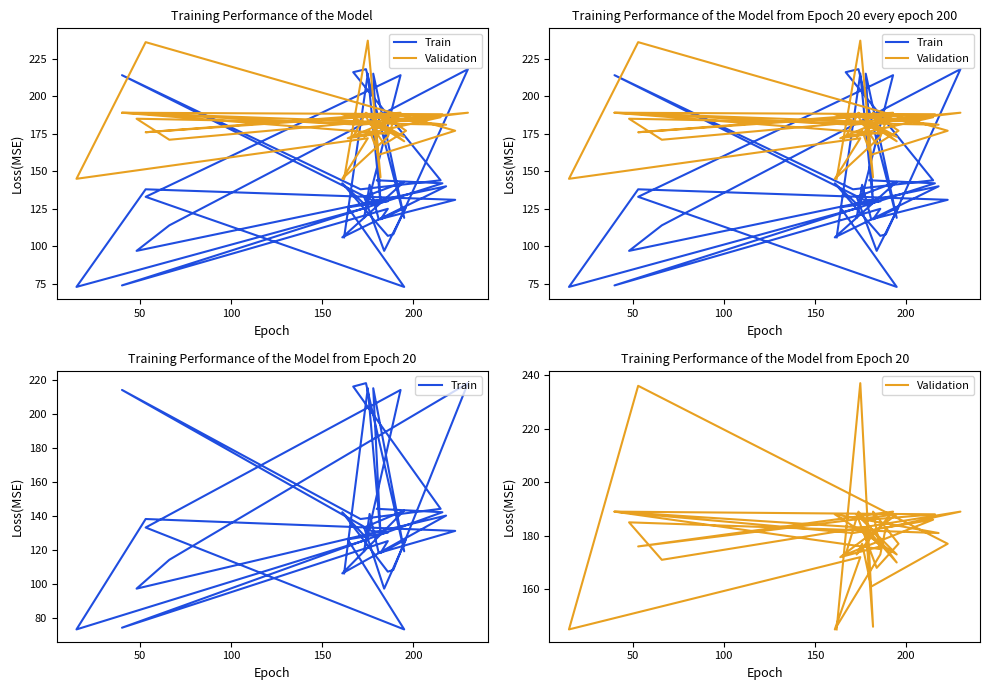

What is the value of the Validation point at the 27th from the left?

188